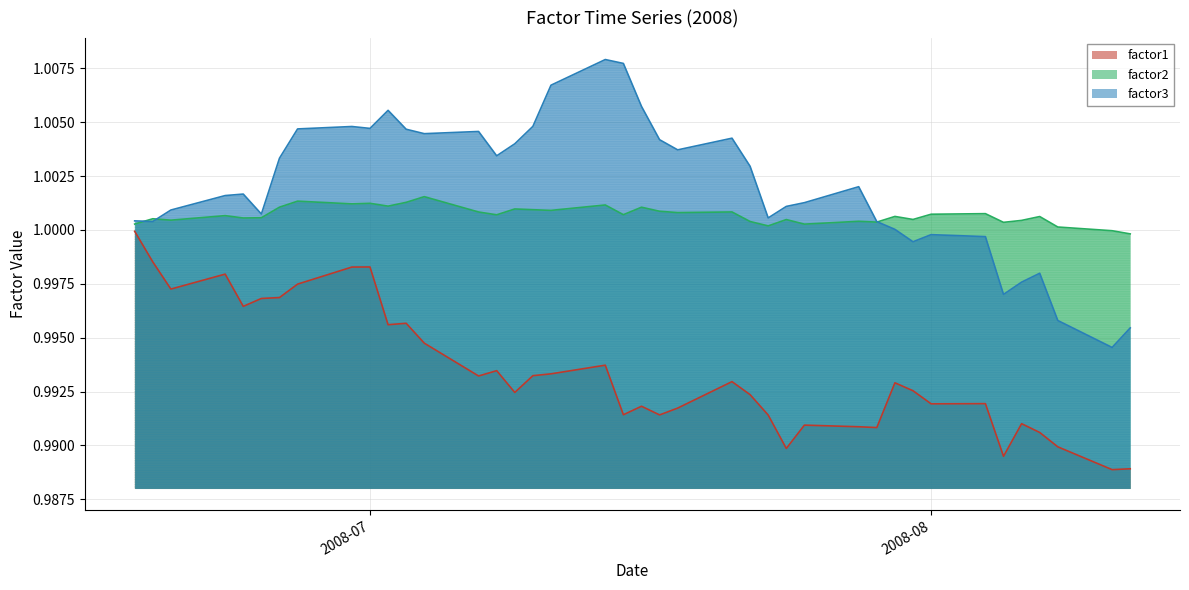

Is the value of factor3 at 2008-06-19 greater than the value of factor2 at 2008-07-30?

No